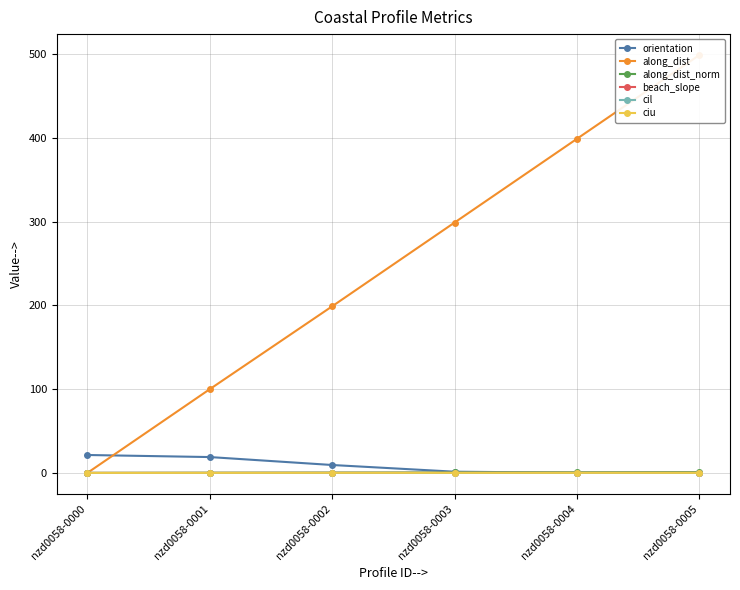

How many times do orientation and along_dist_norm cross each other?

1